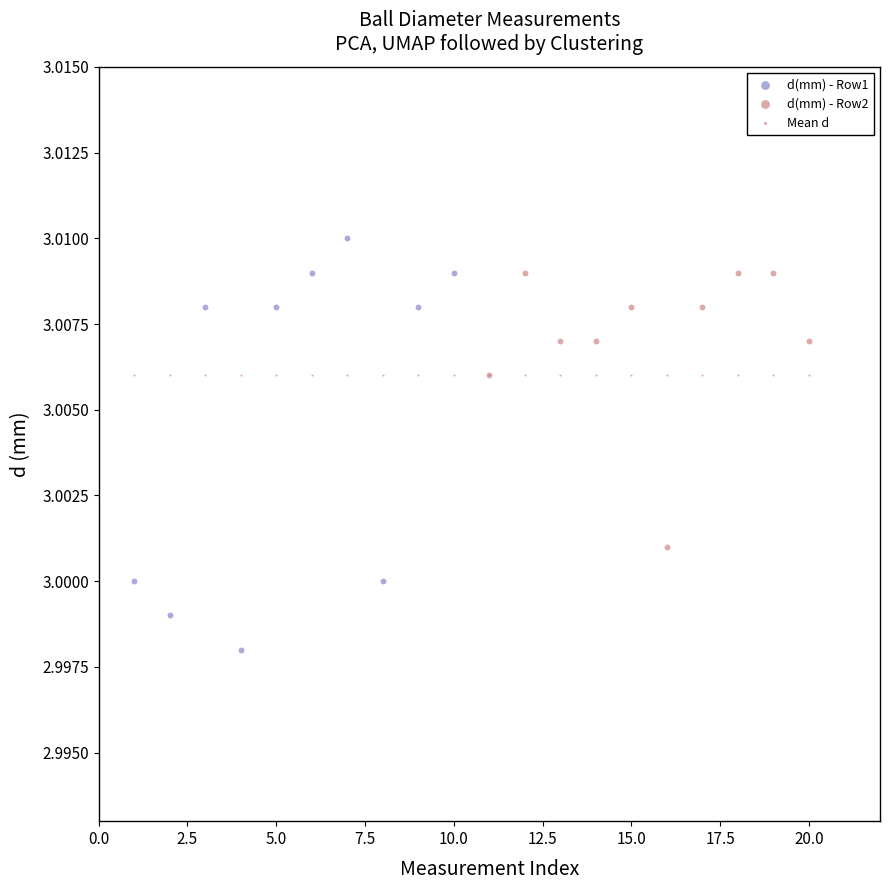

What are all the series names shown in the legend?

d(mm) - Row1, d(mm) - Row2, Mean d